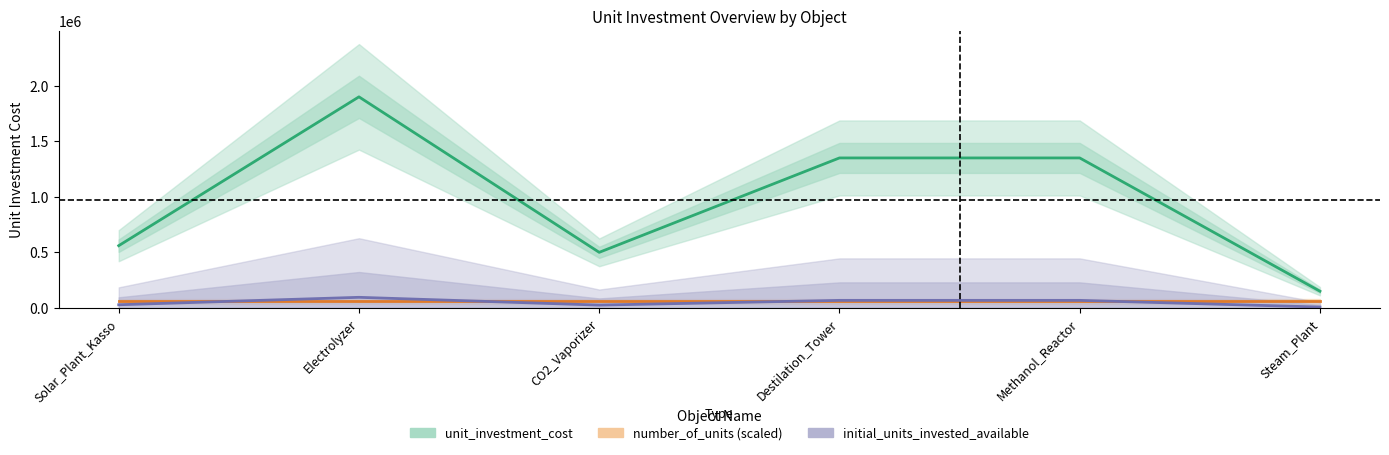

Is it true that initial_units_invested_available equals 28000.0 at Solar_Plant_Kasso?

True